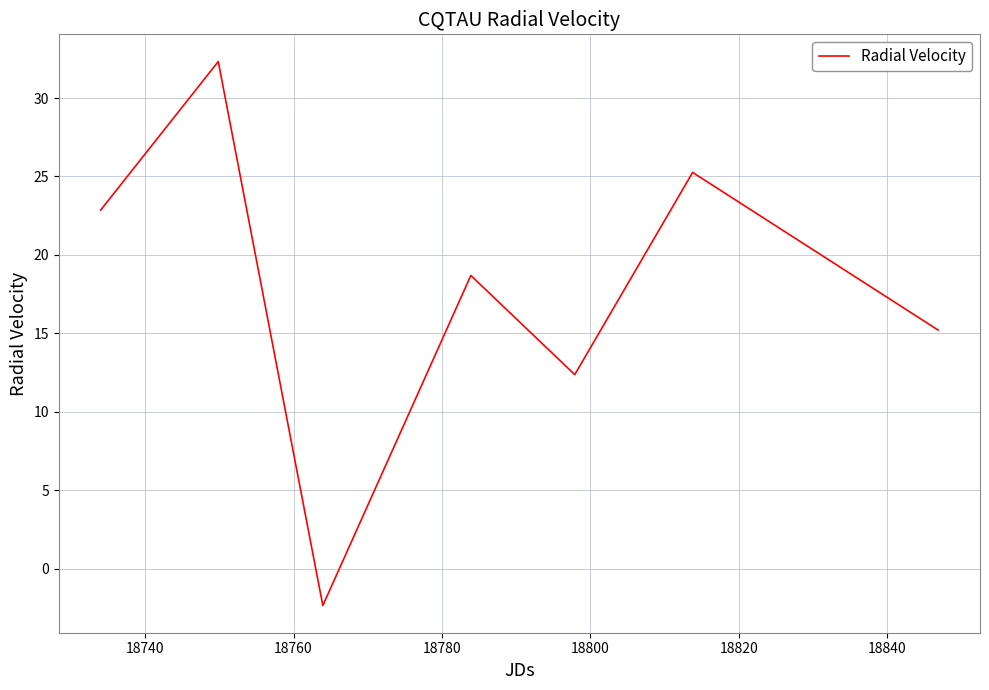

True or false: the data has more than 0 interior local peaks.

True